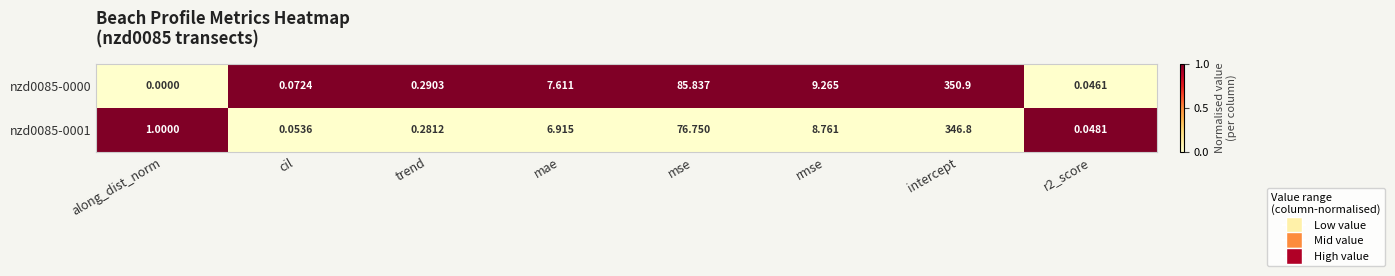

How many series are shown in this chart?

2